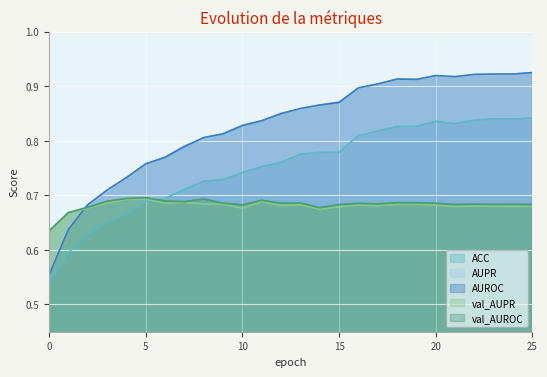

How many series are shown in this chart?

5